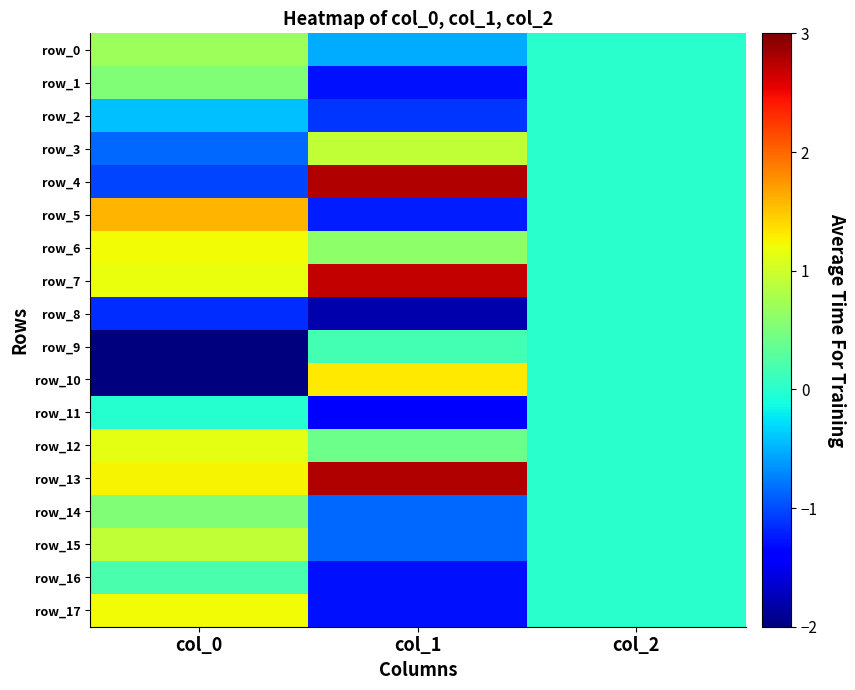

Rank the categories by row_13 value from lowest to highest.

col_2, col_0, col_1